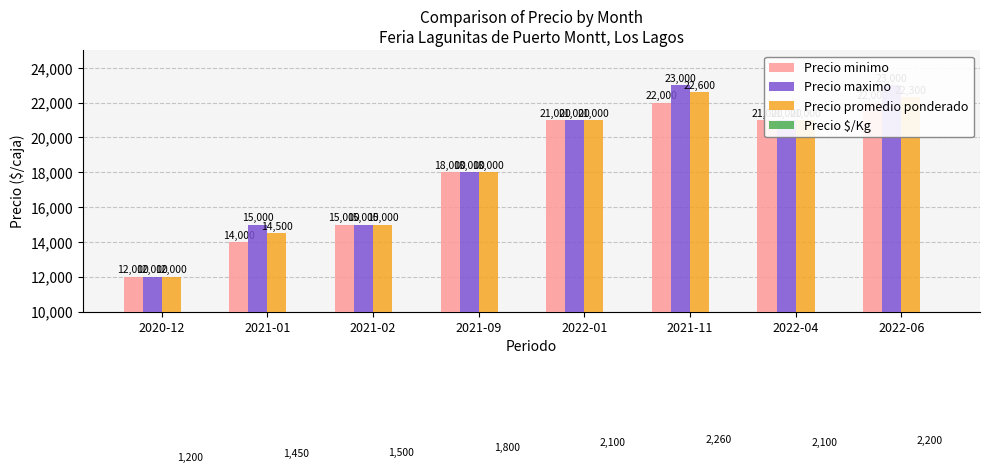

At which category does the chart reach its minimum across all series?

2020-12